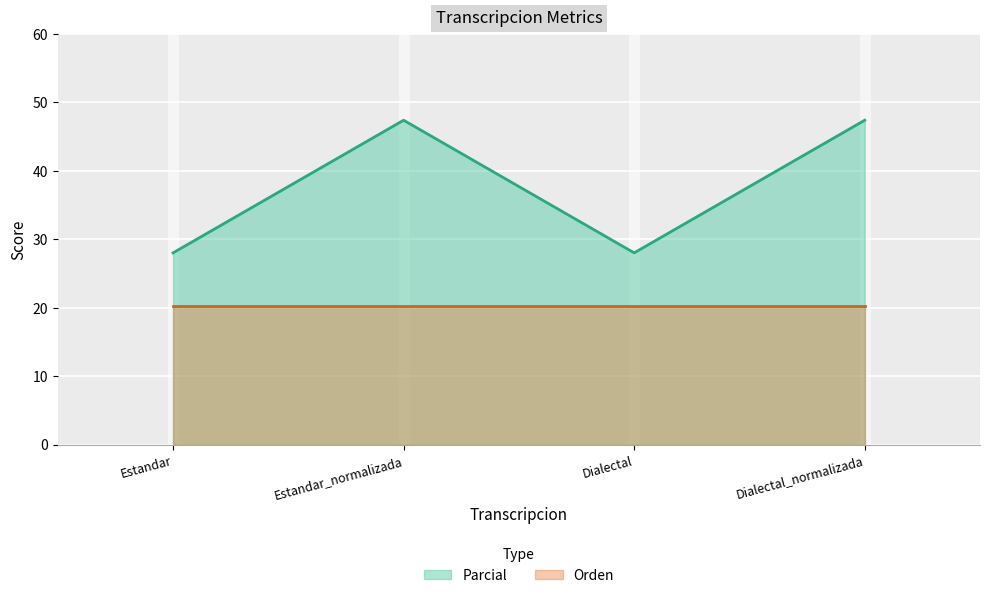

What is the sum of all Orden values?

81.2